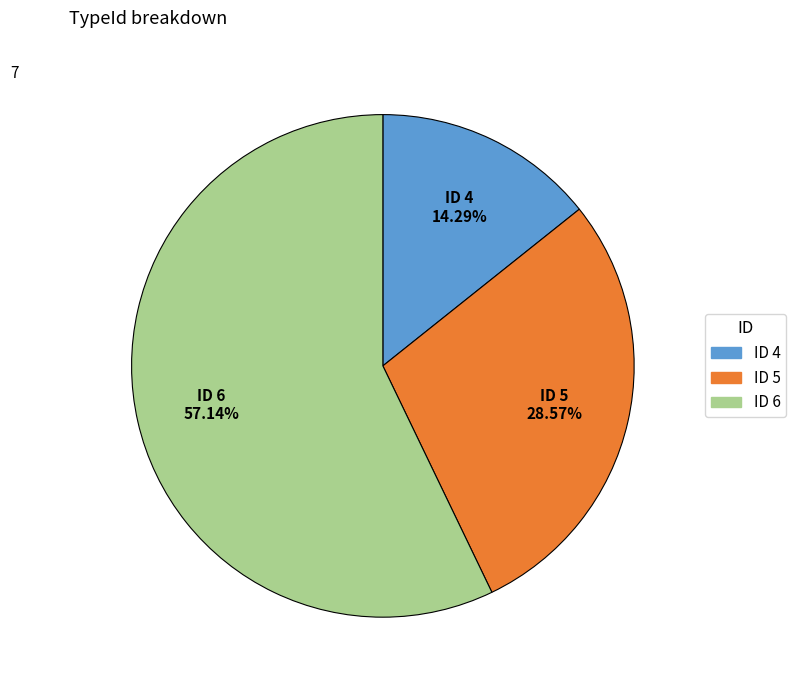

To the nearest percent, what is the average slice percentage?

33%